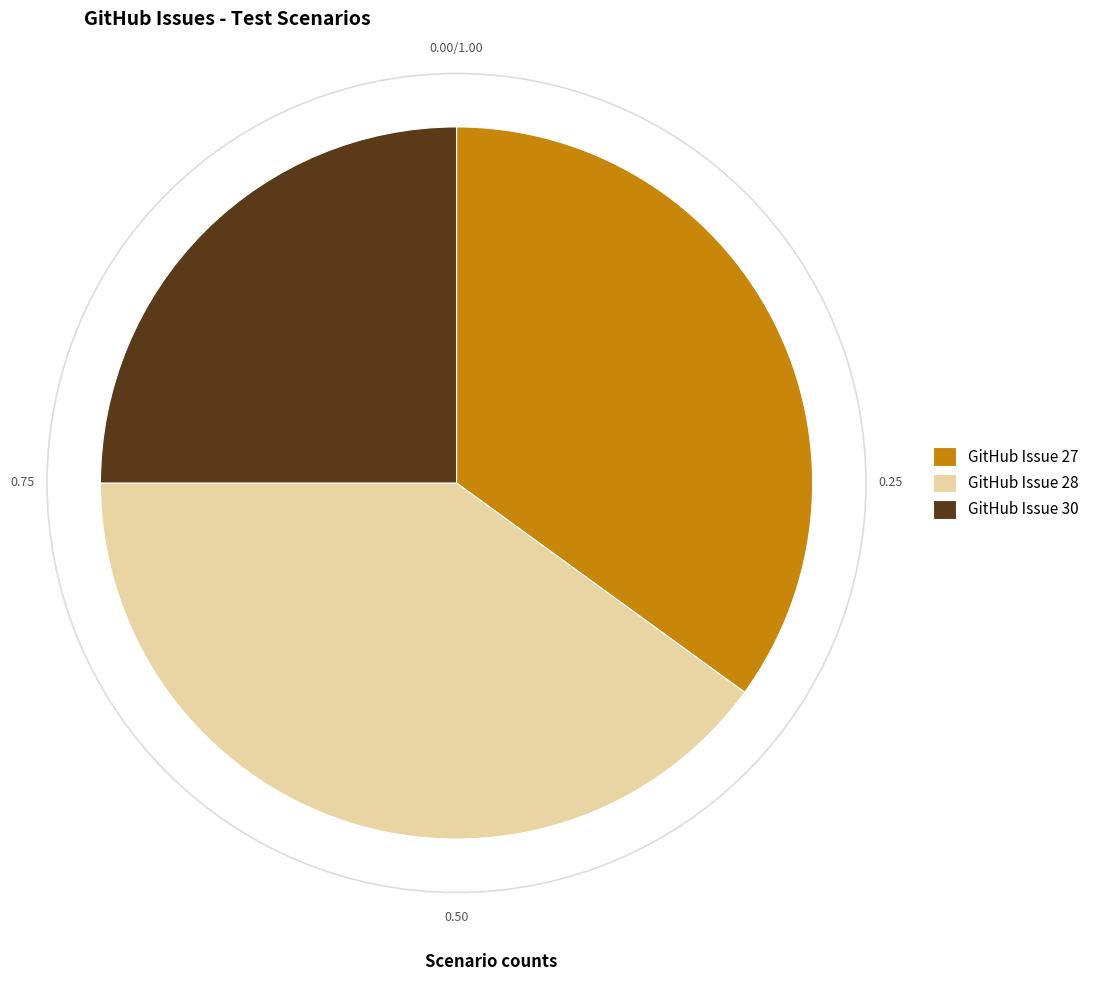

Do GitHub Issue 30 and GitHub Issue 27 together represent more than half of the pie?

Yes